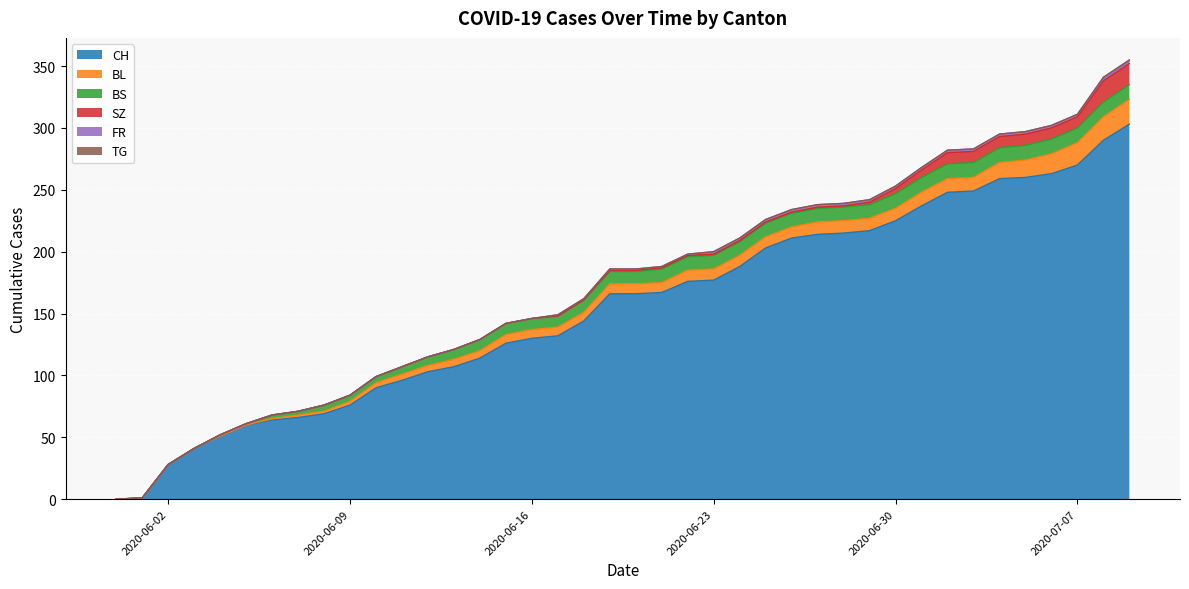

How many data points in BL are above 8?

18